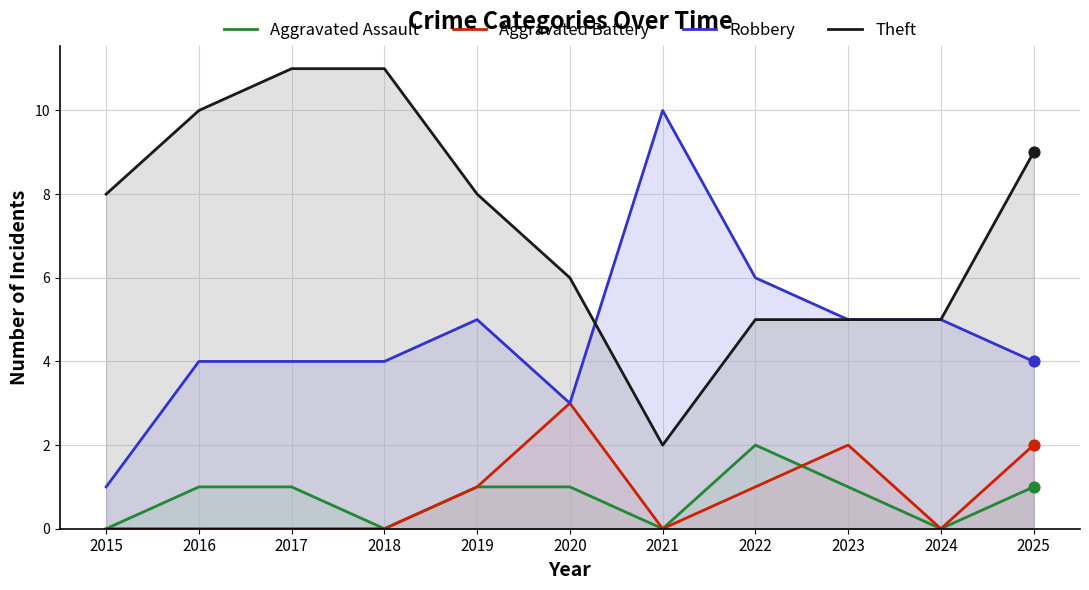

Is the value of Aggravated Assault at 2019 greater than the value of Robbery at 2020?

No